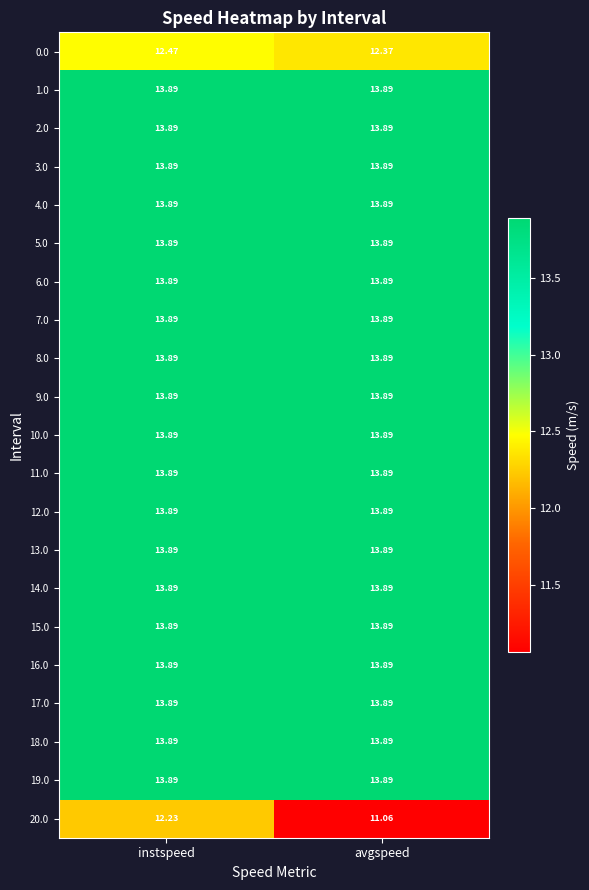

At which category does the chart reach its minimum across all series?

avgspeed